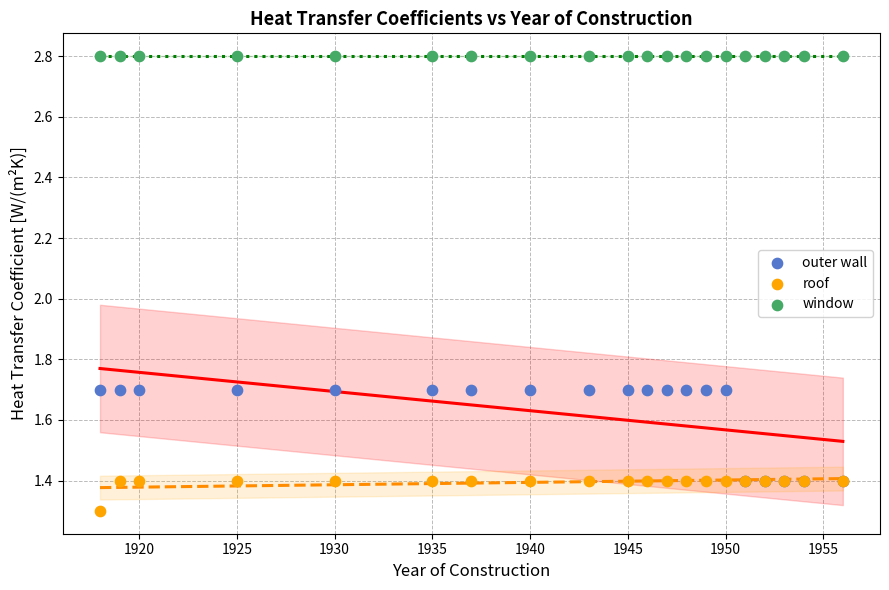

In the outer wall series, what Y value is closest to 1?

1.4